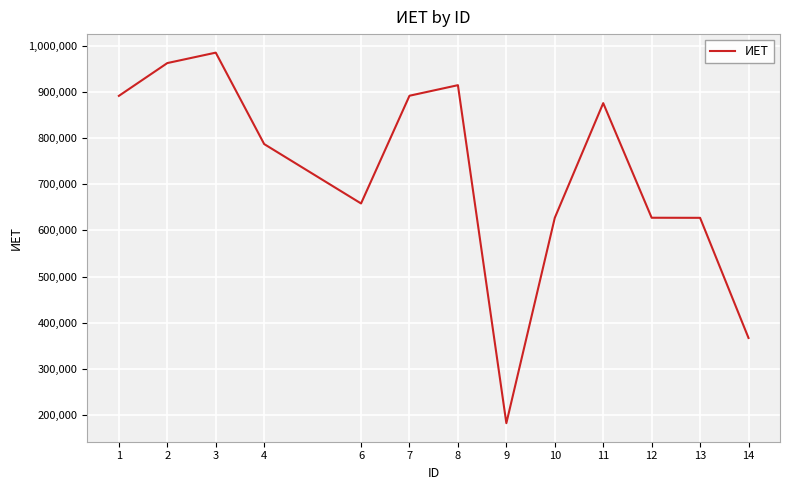

What is the difference between the values at 13 and 2?

334774